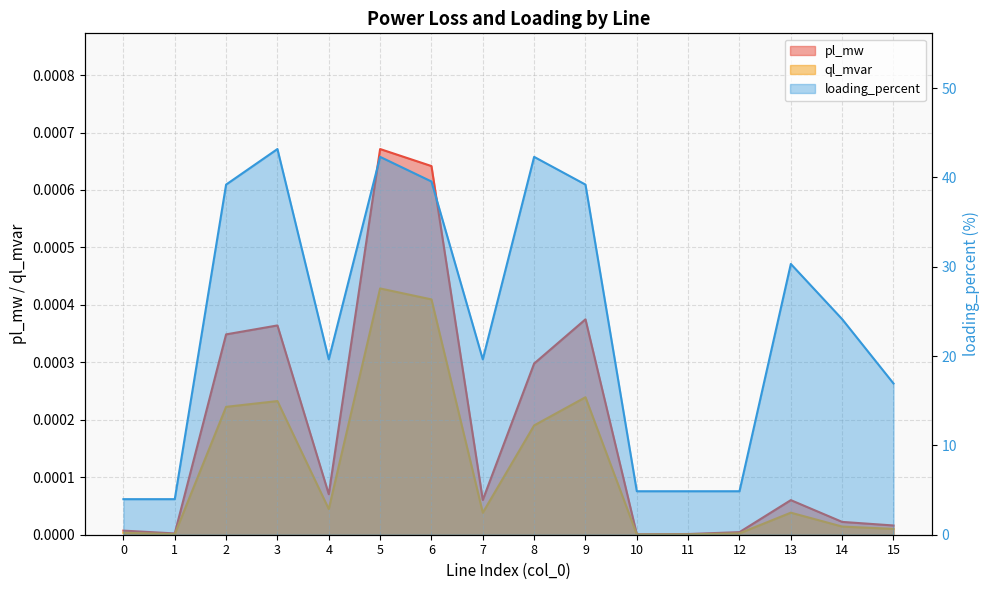

What are all the series names shown in the legend?

pl_mw, ql_mvar, loading_percent